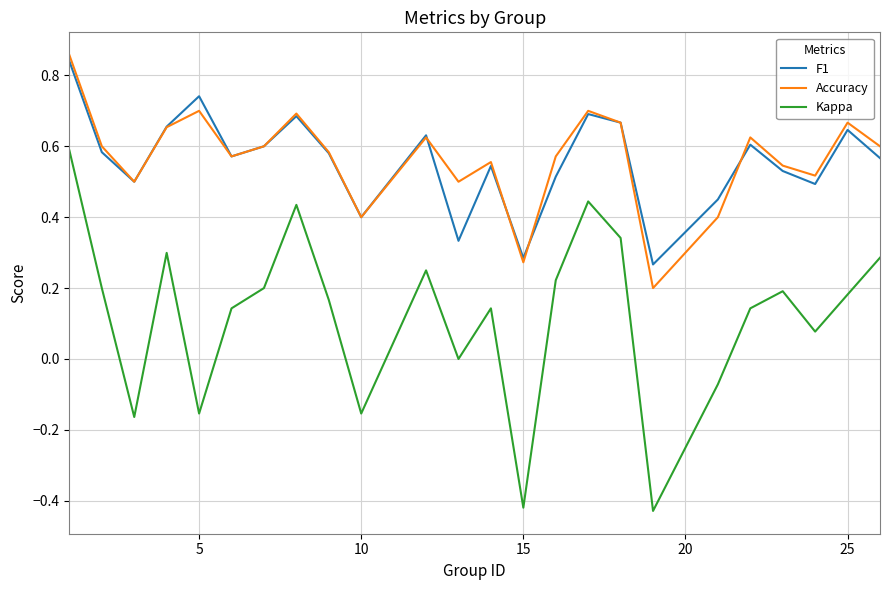

What are all the series names shown in the legend?

F1, Accuracy, Kappa